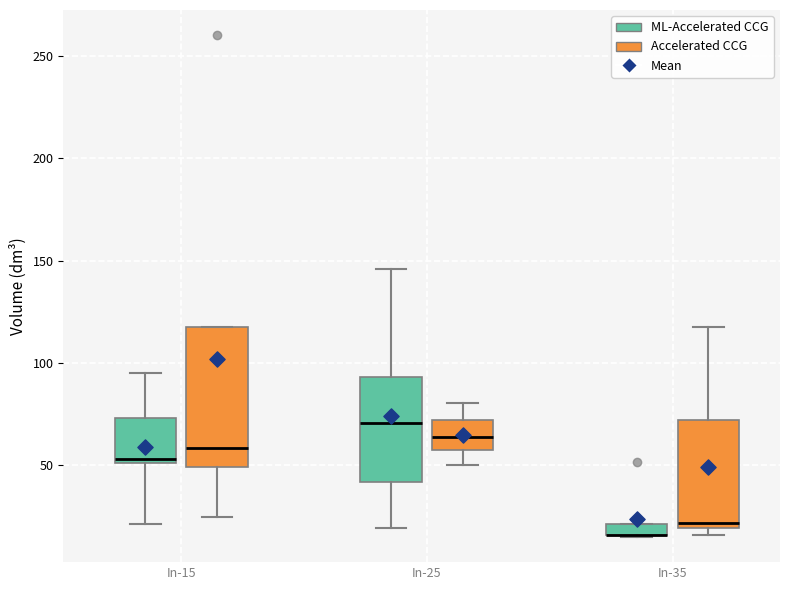

Which box is the tallest, from its lower edge to its upper edge?

In-15 (Accelerated CCG)